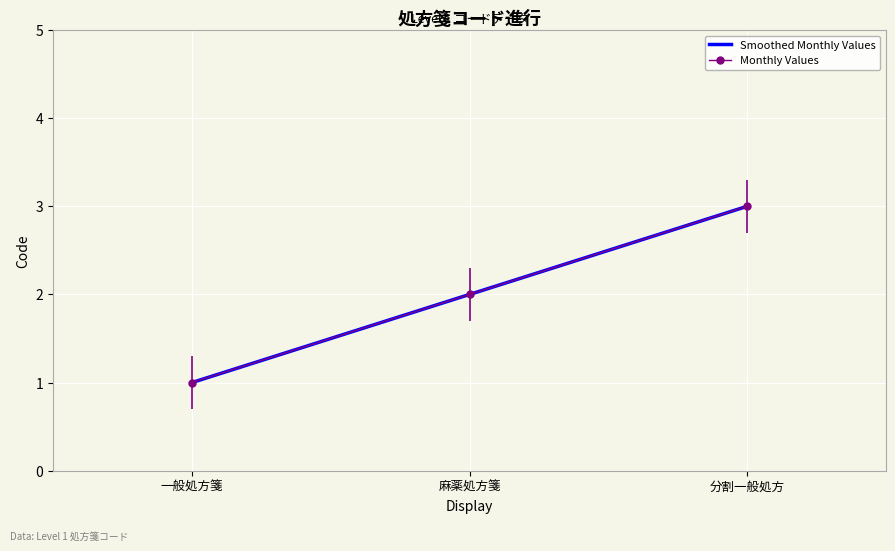

How many data points in Smoothed Monthly Values are above 2?

1